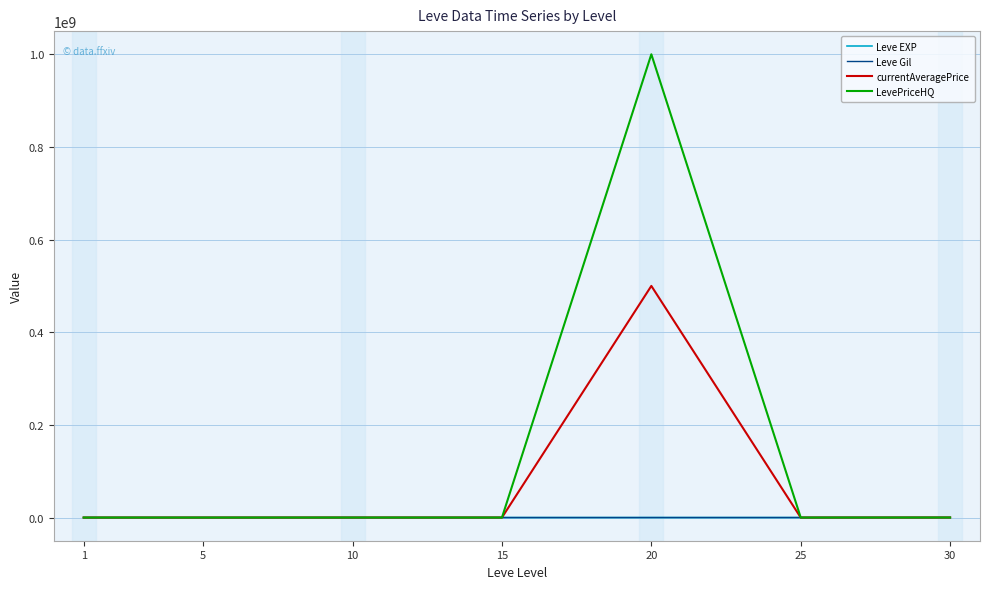

Which series has the largest range (max minus min)?

LevePriceHQ